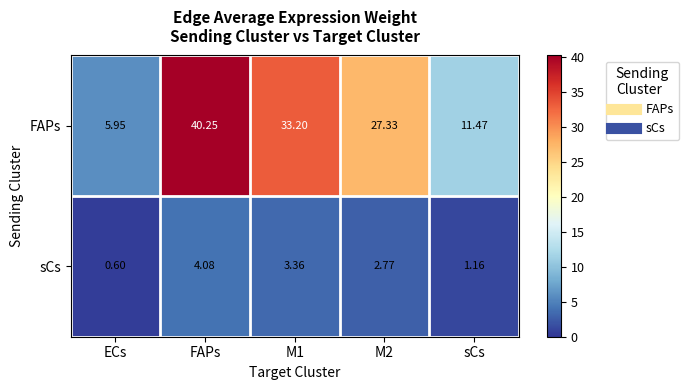

Which series has the largest total across all categories?

FAPs